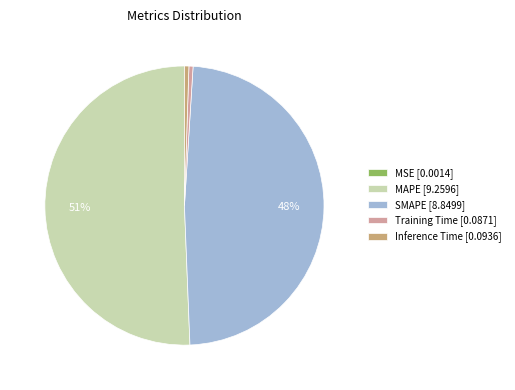

What percentage is the MAPE [9.2596] slice, to the nearest percent?

51%